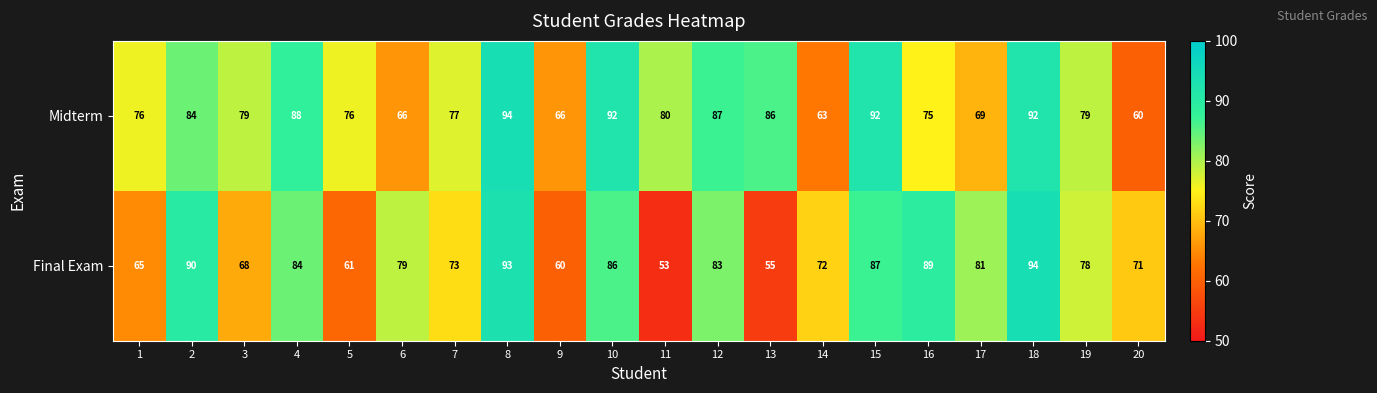

The value of Midterm at 8 is 94. True or false?

True